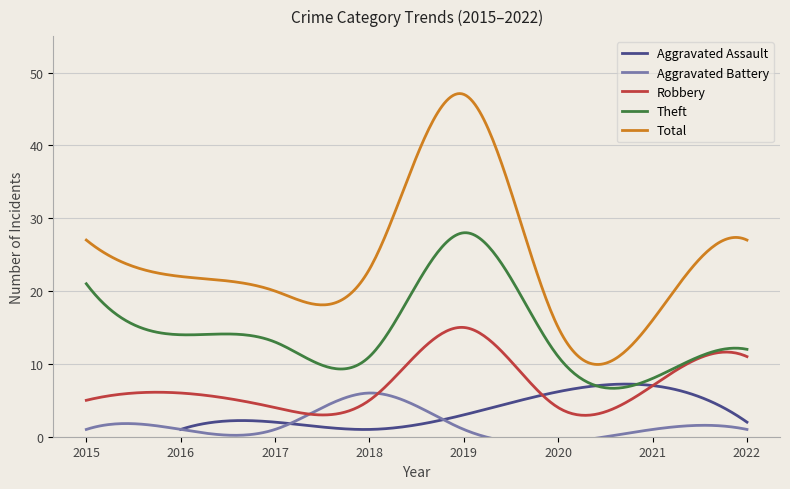

What is the maximum value for Robbery?

15.0